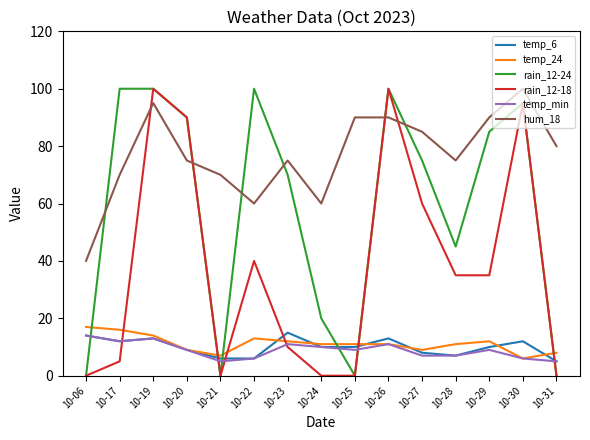

Reading right to left, list all the values displayed in this chart.

temp_6: 10-31=5	10-30=12	10-29=10	10-28=7	10-27=8	10-26=13	10-25=10	10-24=10	10-23=15	10-22=6	10-21=6	10-20=9	10-19=13	10-17=12	10-06=14
temp_24: 10-31=8	10-30=6	10-29=12	10-28=11	10-27=9	10-26=11	10-25=11	10-24=11	10-23=12	10-22=13	10-21=7	10-20=9	10-19=14	10-17=16	10-06=17
rain_12-24: 10-31=0	10-30=95	10-29=85	10-28=45	10-27=75	10-26=100	10-25=0	10-24=20	10-23=70	10-22=100	10-21=0	10-20=90	10-19=100	10-17=100	10-06=0
rain_12-18: 10-31=0	10-30=95	10-29=35	10-28=35	10-27=60	10-26=100	10-25=0	10-24=0	10-23=10	10-22=40	10-21=0	10-20=90	10-19=100	10-17=5	10-06=0
temp_min: 10-31=5	10-30=6	10-29=9	10-28=7	10-27=7	10-26=11	10-25=9	10-24=10	10-23=11	10-22=6	10-21=5	10-20=9	10-19=13	10-17=12	10-06=14
hum_18: 10-31=80	10-30=100	10-29=90	10-28=75	10-27=85	10-26=90	10-25=90	10-24=60	10-23=75	10-22=60	10-21=70	10-20=75	10-19=95	10-17=70	10-06=40